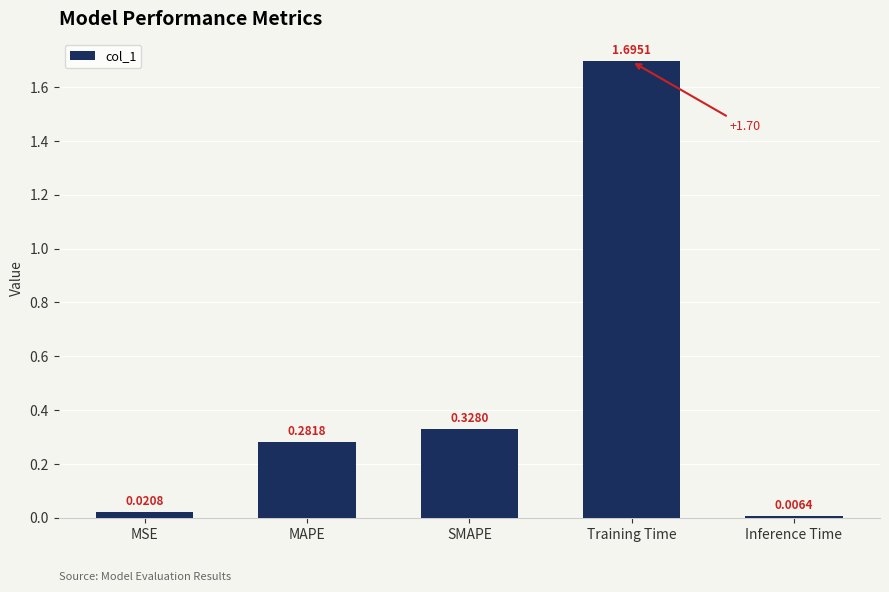

Rank the categories by value from highest to lowest.

Training Time, SMAPE, MAPE, MSE, Inference Time